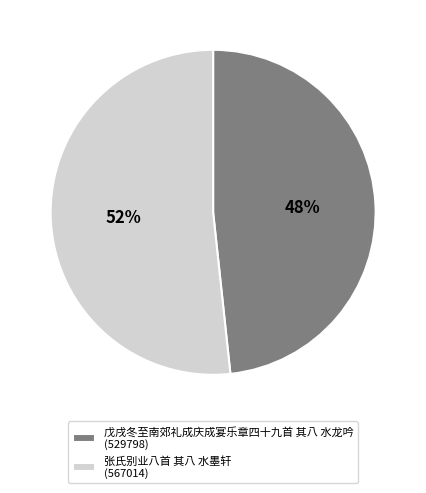

True or false: 张氏别业八首 其八 水墨轩 accounts for 52% of the total.

True